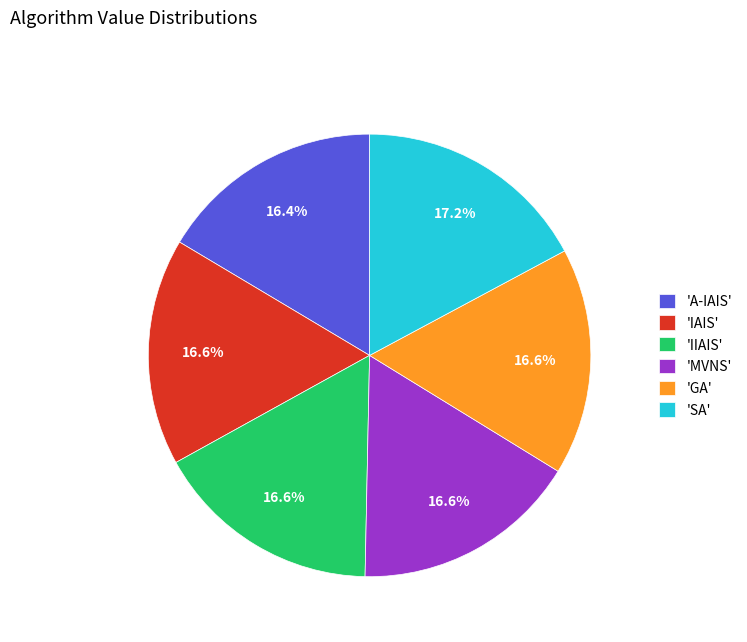

What is the largest slice in the pie chart?

'SA'